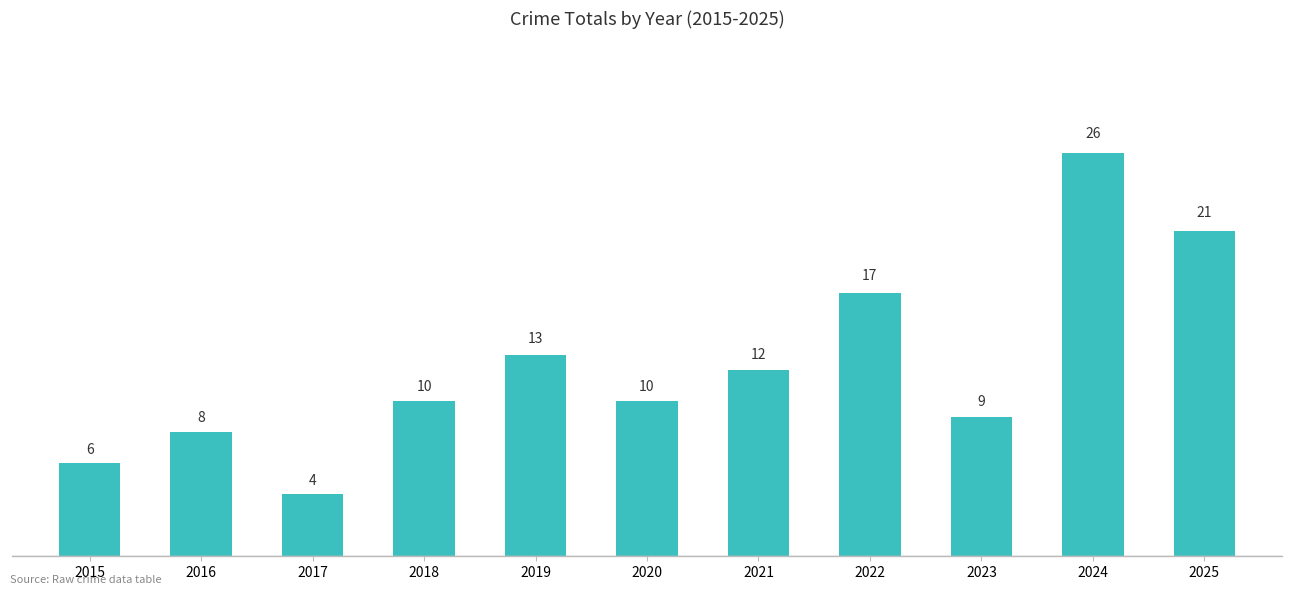

What is the value of the 9th bar from the left?

9